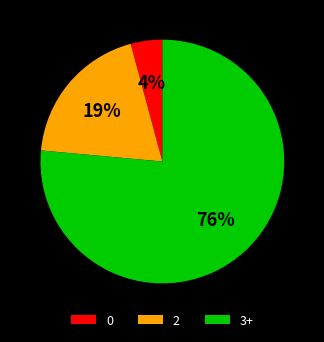

What percentage is the 2 slice, to the nearest percent?

19%